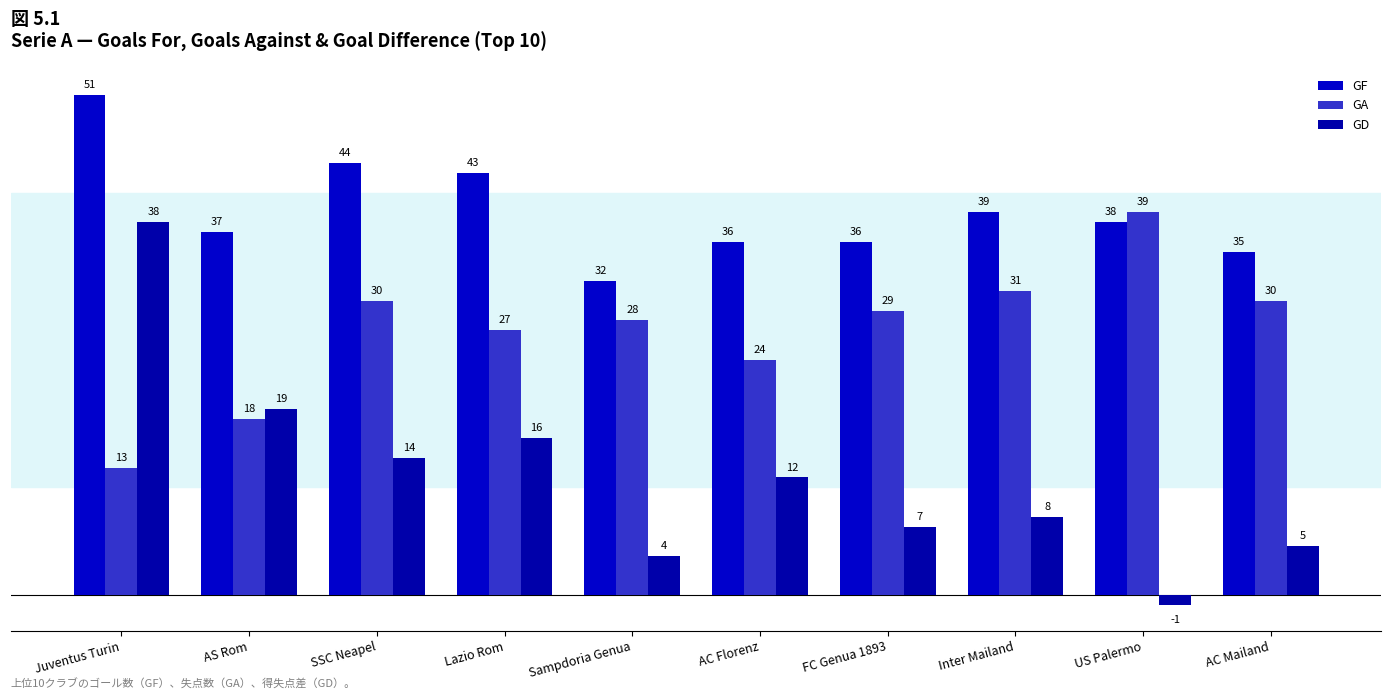

What is the value of the GD bar at the 1st from the left?

38